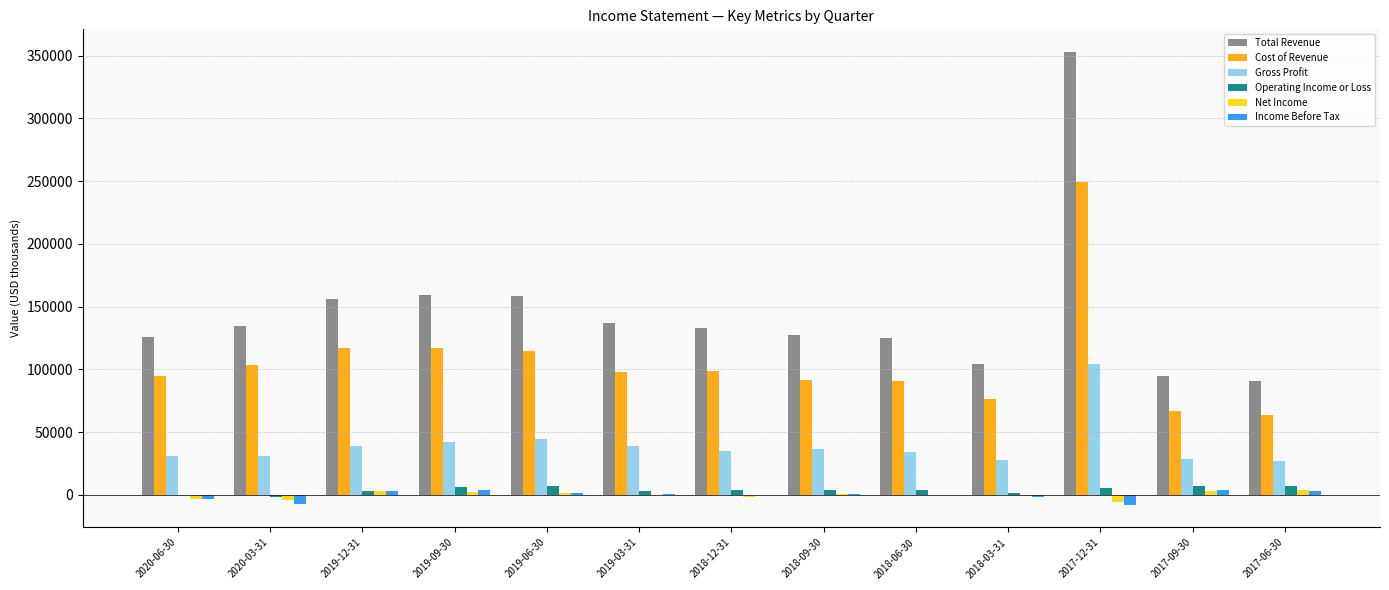

What is the sum of all Cost of Revenue values?

1380600